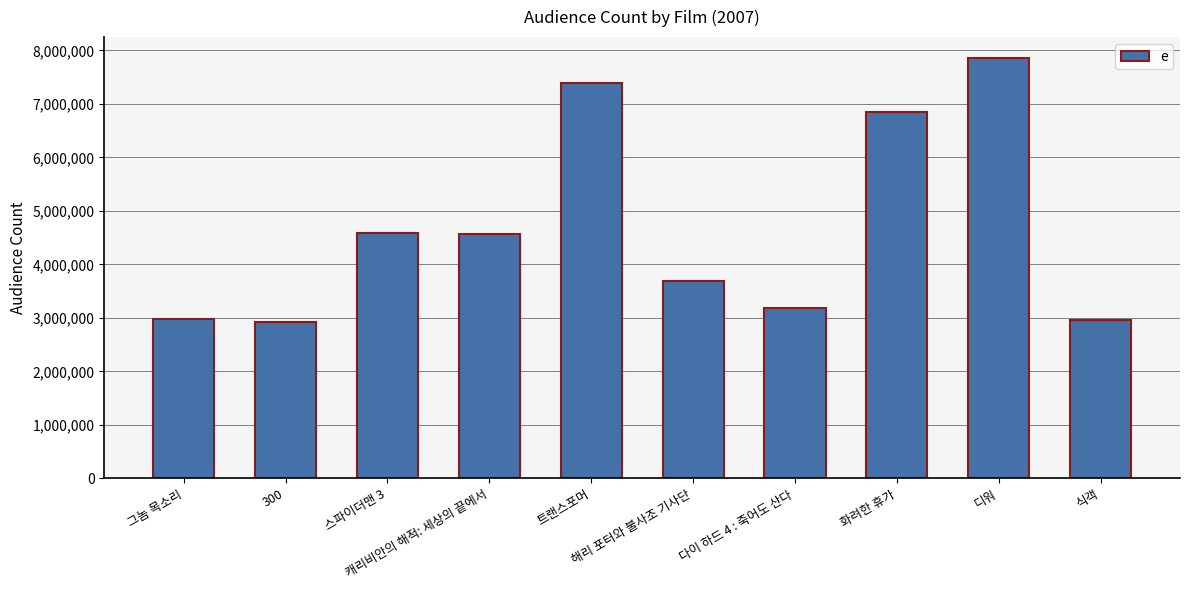

How many bars are there in total?

10